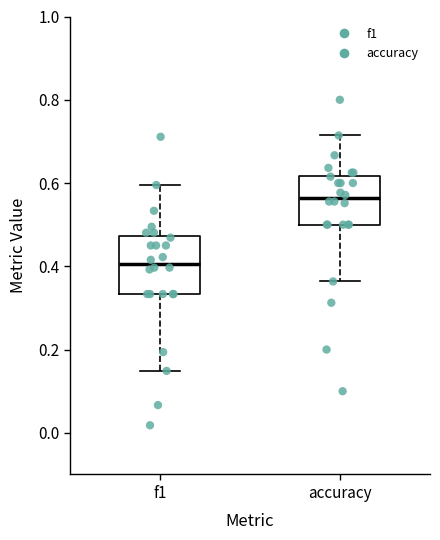

Which box's median line is the highest?

accuracy